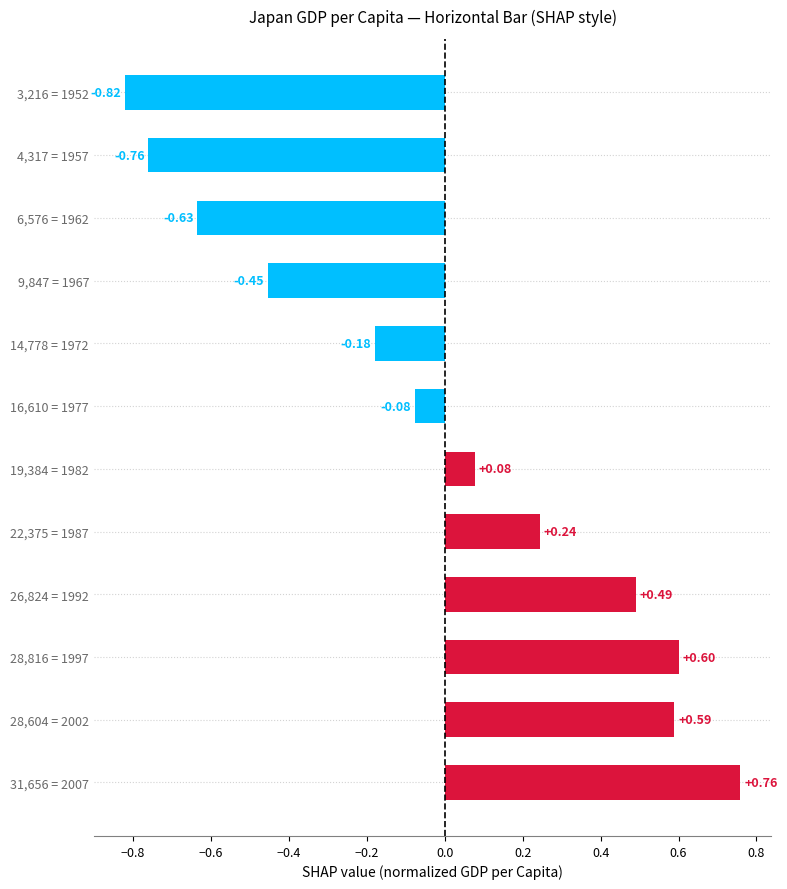

At which category does the chart reach its minimum across all series?

3,216 = 1952